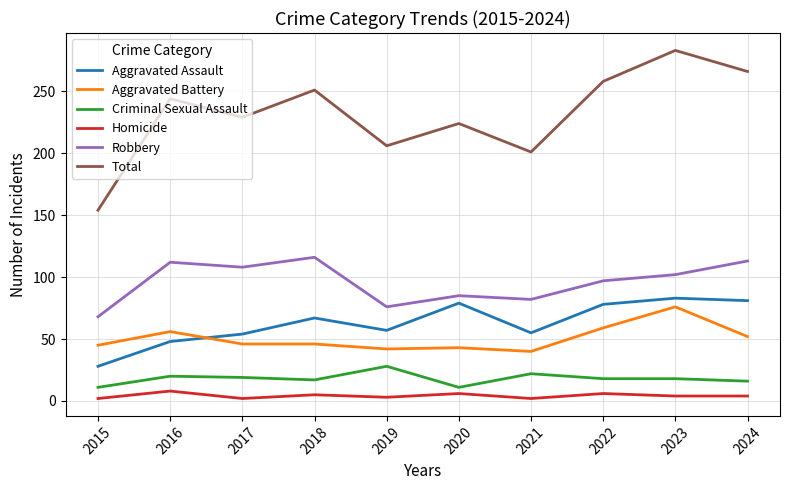

What is the difference between the highest and lowest values at 2020?

218